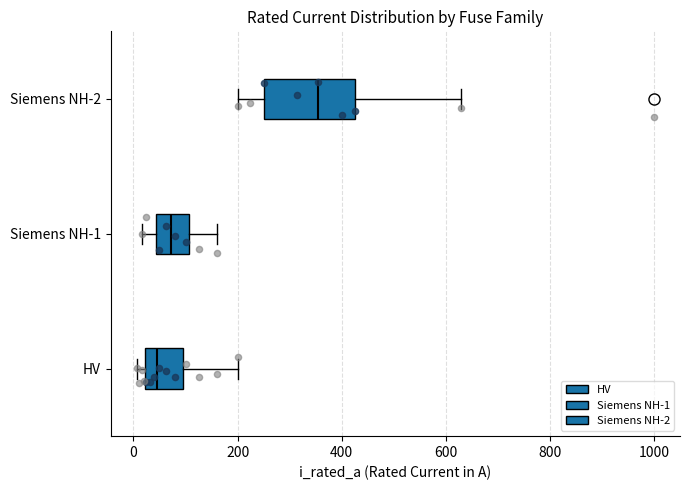

Which box is the widest, from its left edge to its right edge?

Siemens NH-2